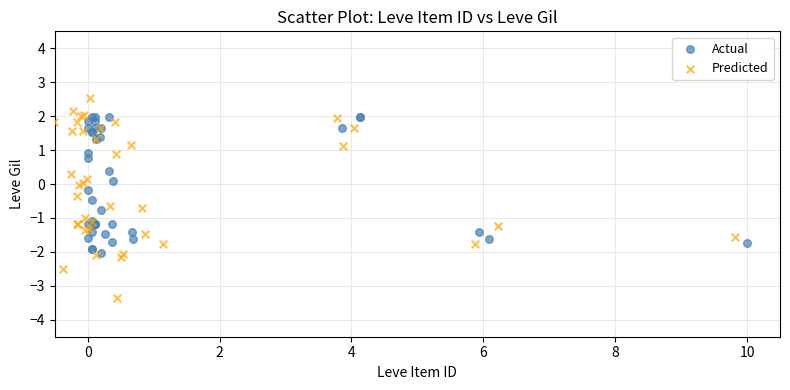

Which series contains the highest Y value?

Predicted